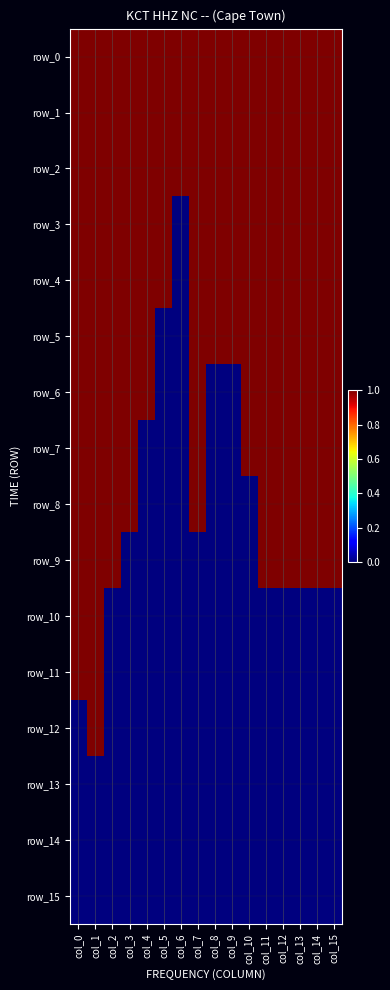

What is the sum of the row_9 values at col_11 and col_9?

1